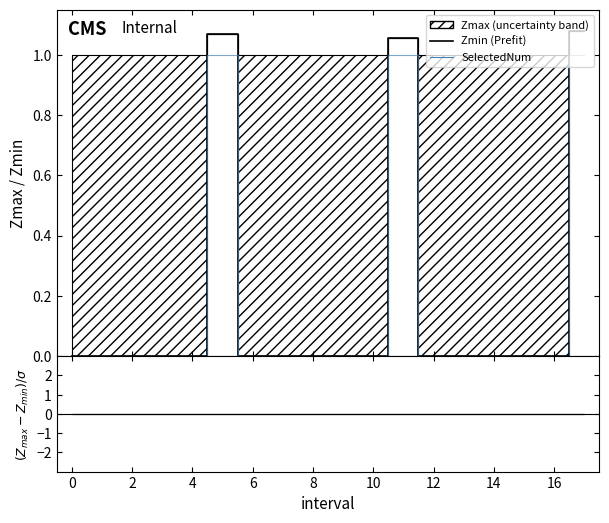

Reading left to right, extract all data points from this chart.

Zmin: 0.0	0.0	0.0	0.0	0.0	1.1	0.0	0.0	0.0	0.0	0.0	1.1	0.0	0.0	0.0	0.0	0.0	1.1
SelectedNum: 0.0	0.0	0.0	0.0	0.0	1.0	0.0	0.0	0.0	0.0	0.0	1.0	0.0	0.0	0.0	0.0	0.0	1.0